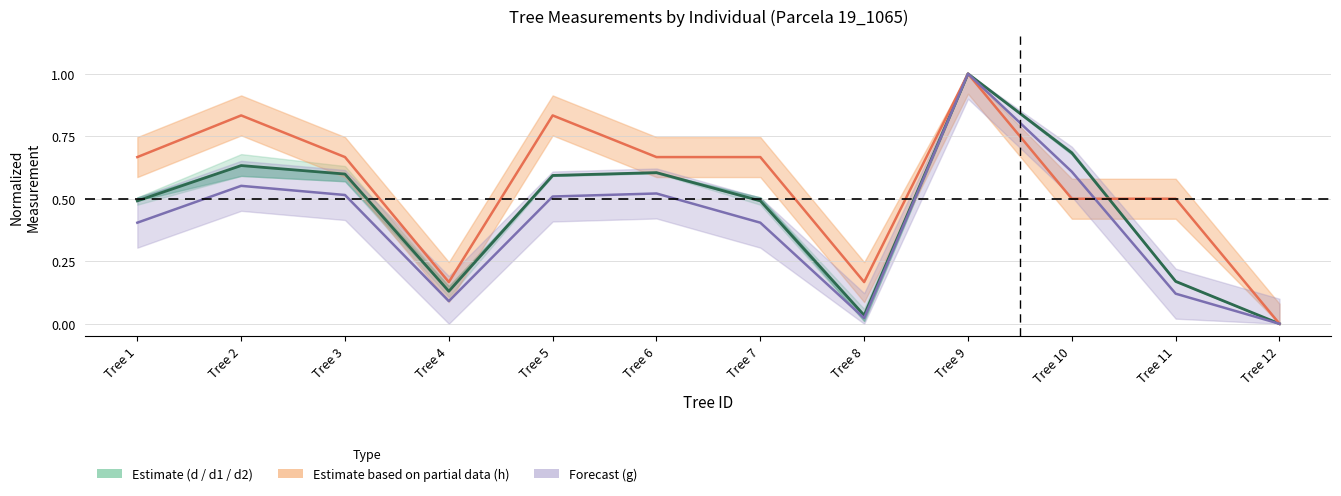

At which category does Partial estimate (h) reach its first local valley?

Tree 4